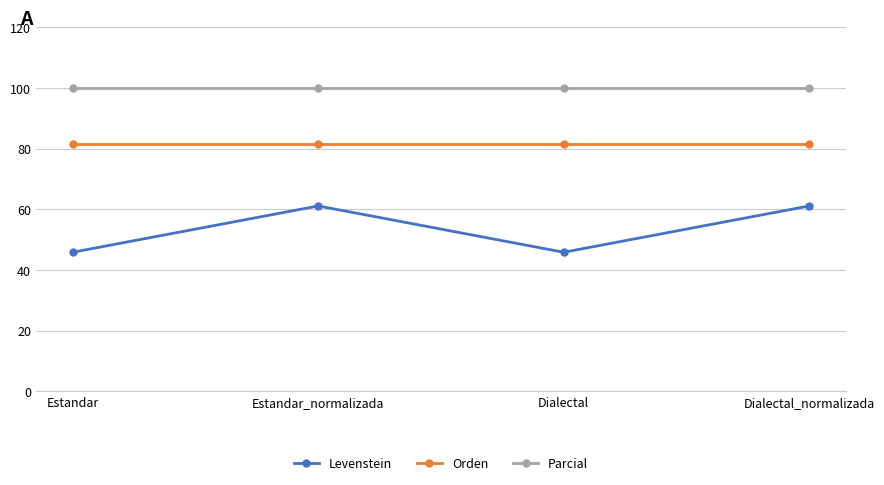

Reading right to left, transcribe all the data shown in this chart.

Levenstein: Dialectal_normalizada=61.1	Dialectal=45.8	Estandar_normalizada=61.1	Estandar=45.8
Orden: Dialectal_normalizada=81.5	Dialectal=81.5	Estandar_normalizada=81.5	Estandar=81.5
Parcial: Dialectal_normalizada=100.0	Dialectal=100.0	Estandar_normalizada=100.0	Estandar=100.0